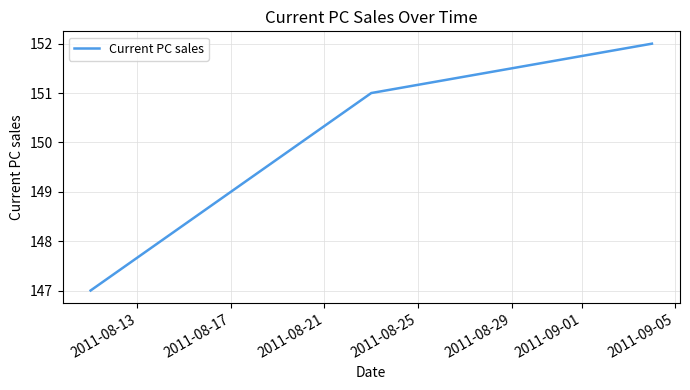

What is the average value?

150